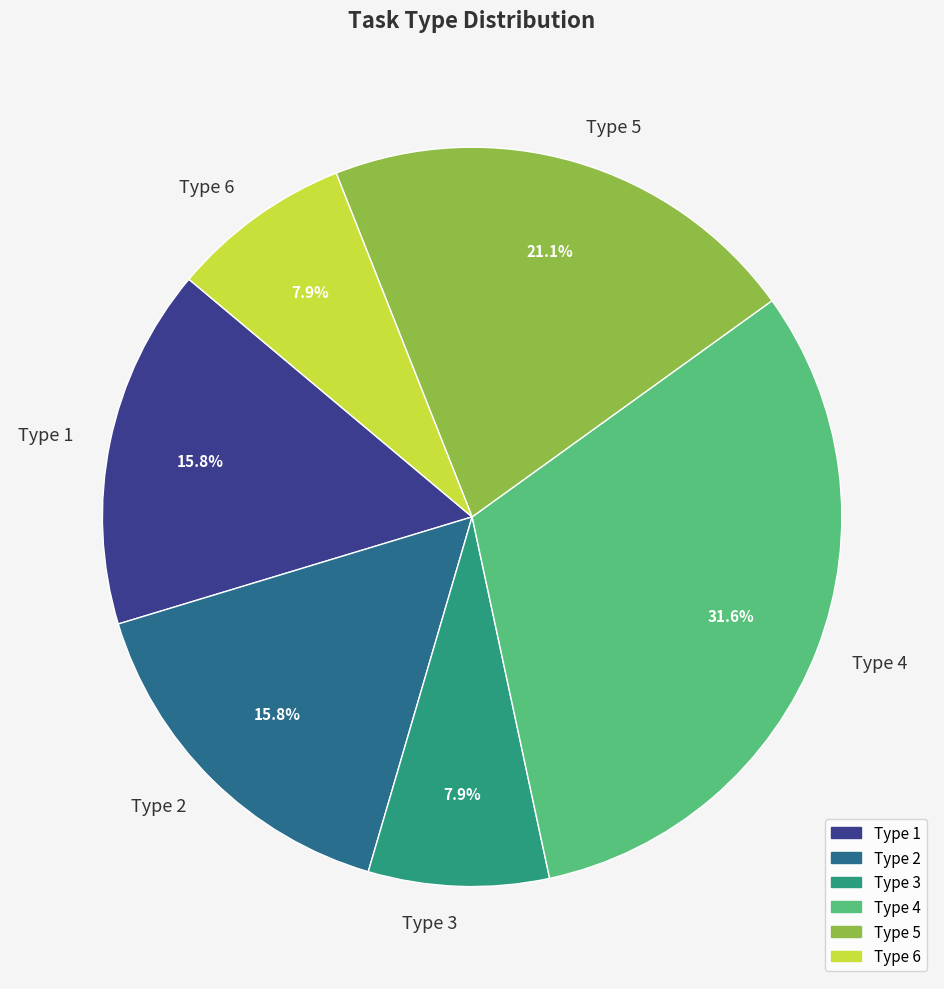

Does Type 5 account for over 50% of the chart?

No